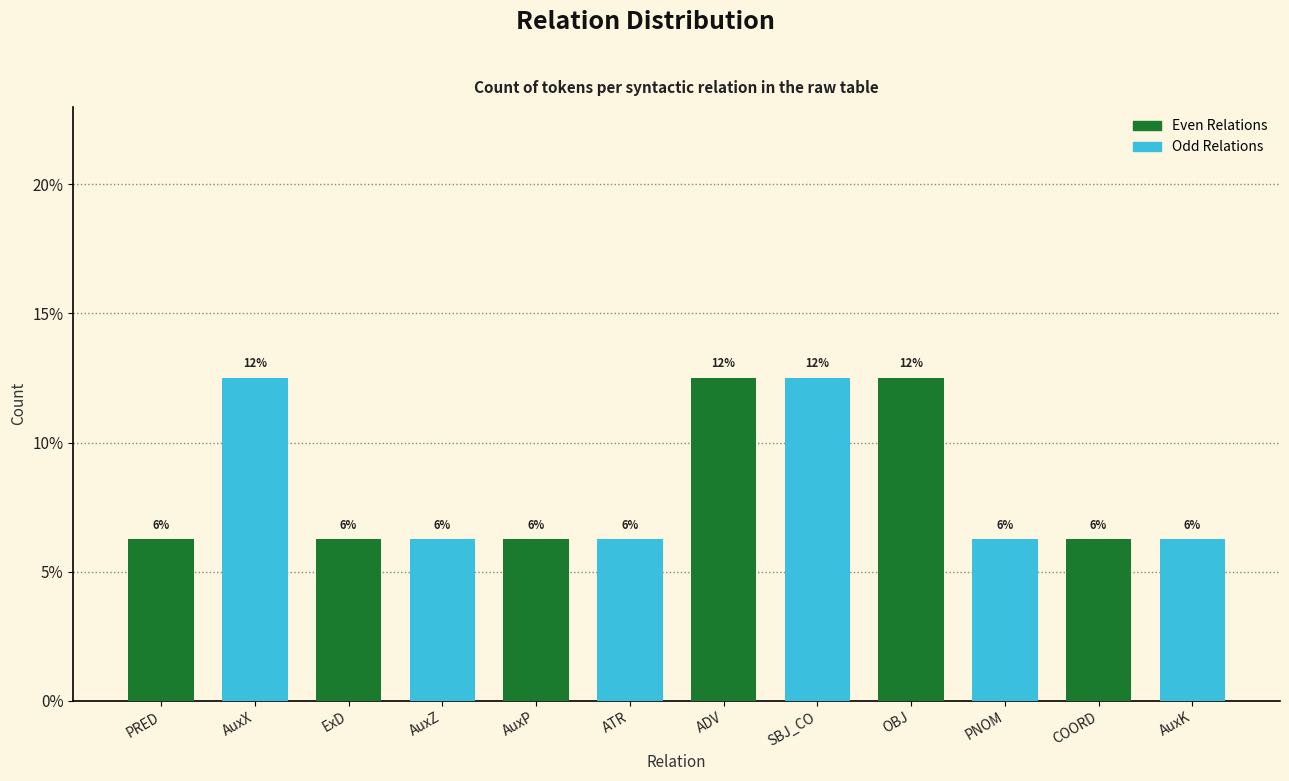

What is the label of the 3rd bar from the left?

ExD